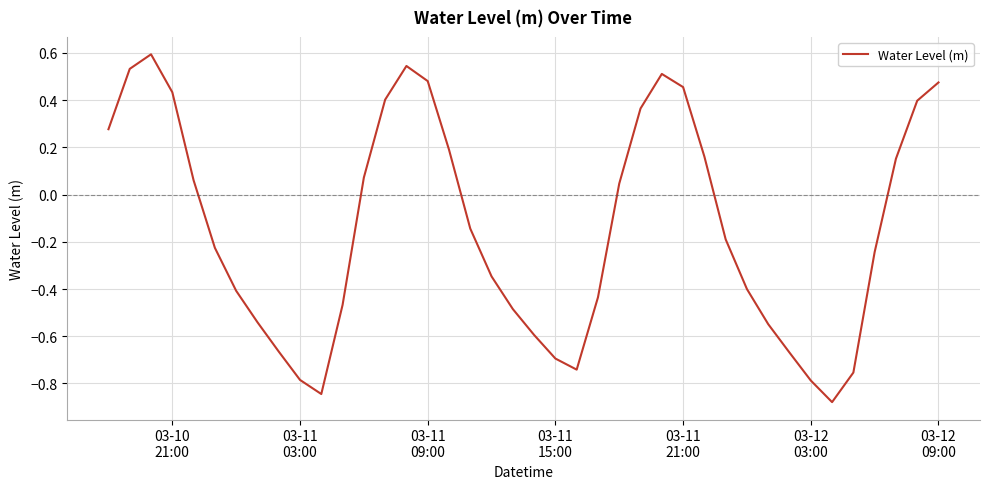

What is the difference between the maximum and minimum values?

1.5